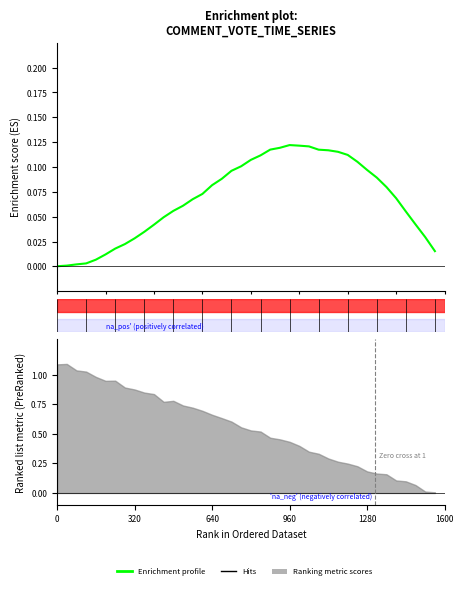

The value at 9 is 0.0. True or false?

True